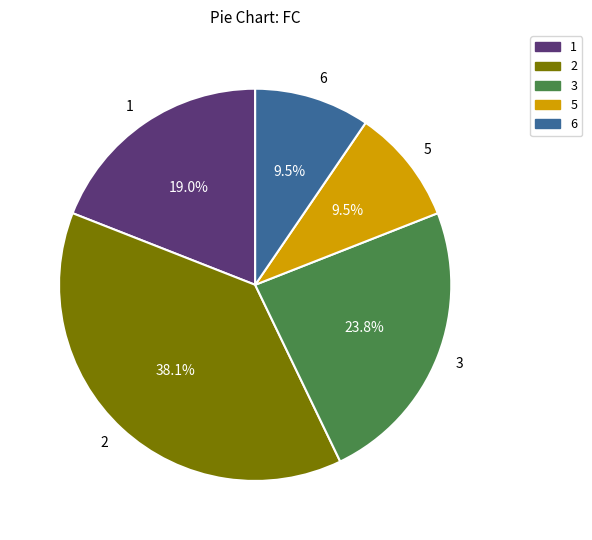

To the nearest percent, what is the difference between the 6 and 3 slice percentages?

14%